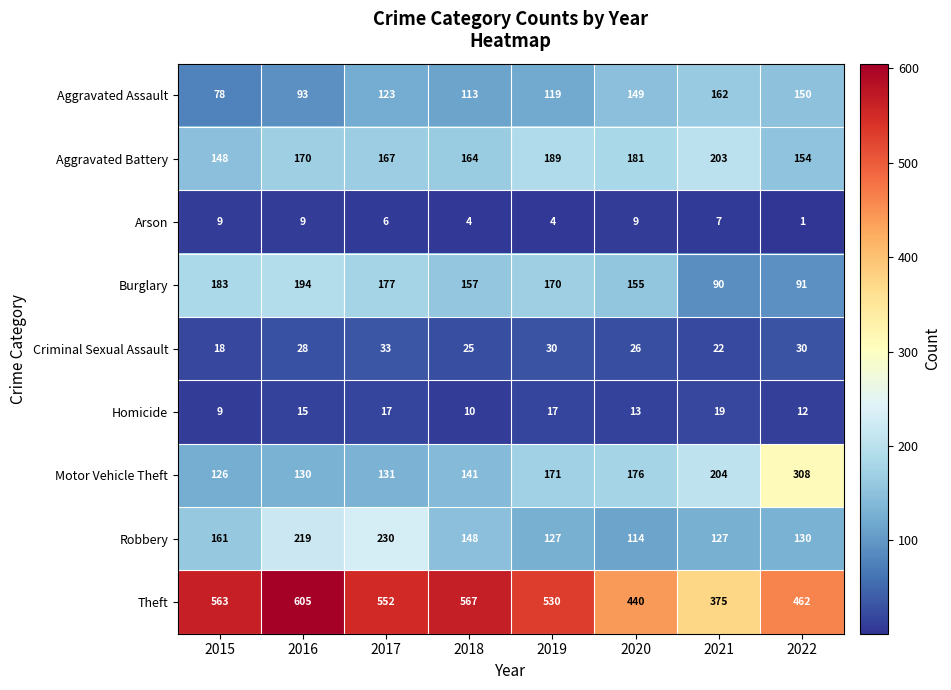

True or false: Arson has a value of 4 at 2018.

True